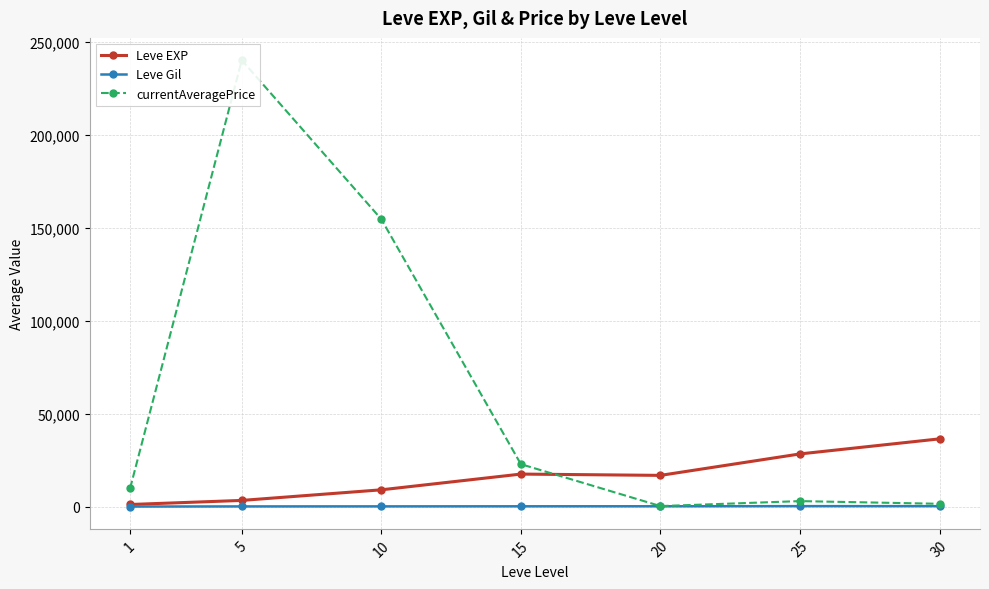

What is the sum of the Leve Gil values at 15 and 1?

354.7